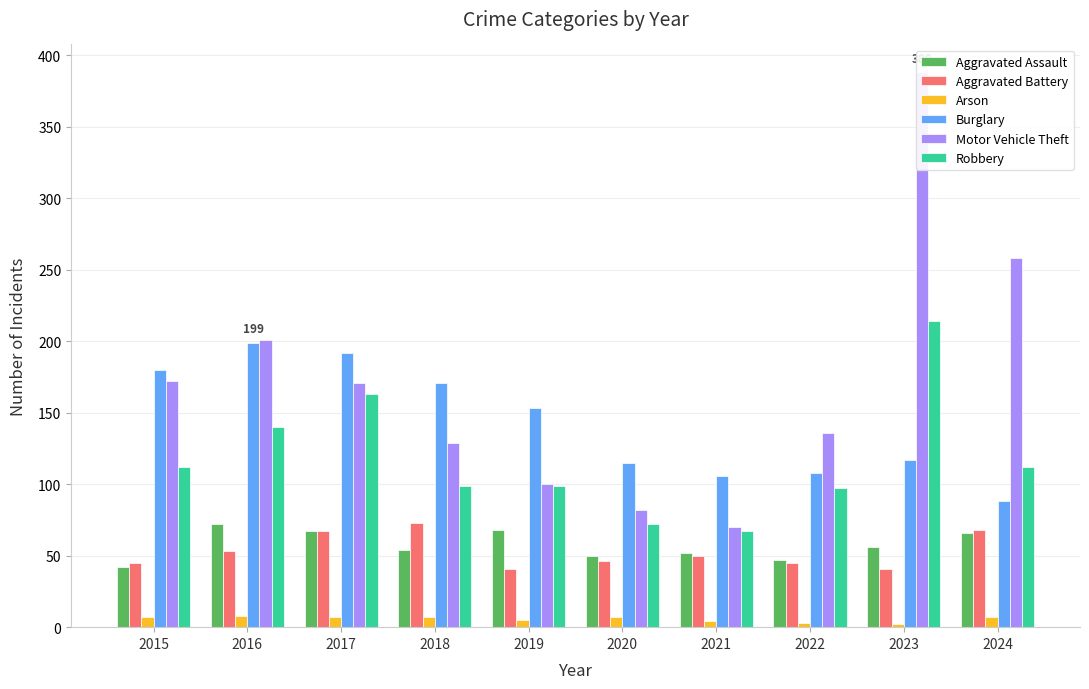

At which category does the chart reach its minimum across all series?

2023